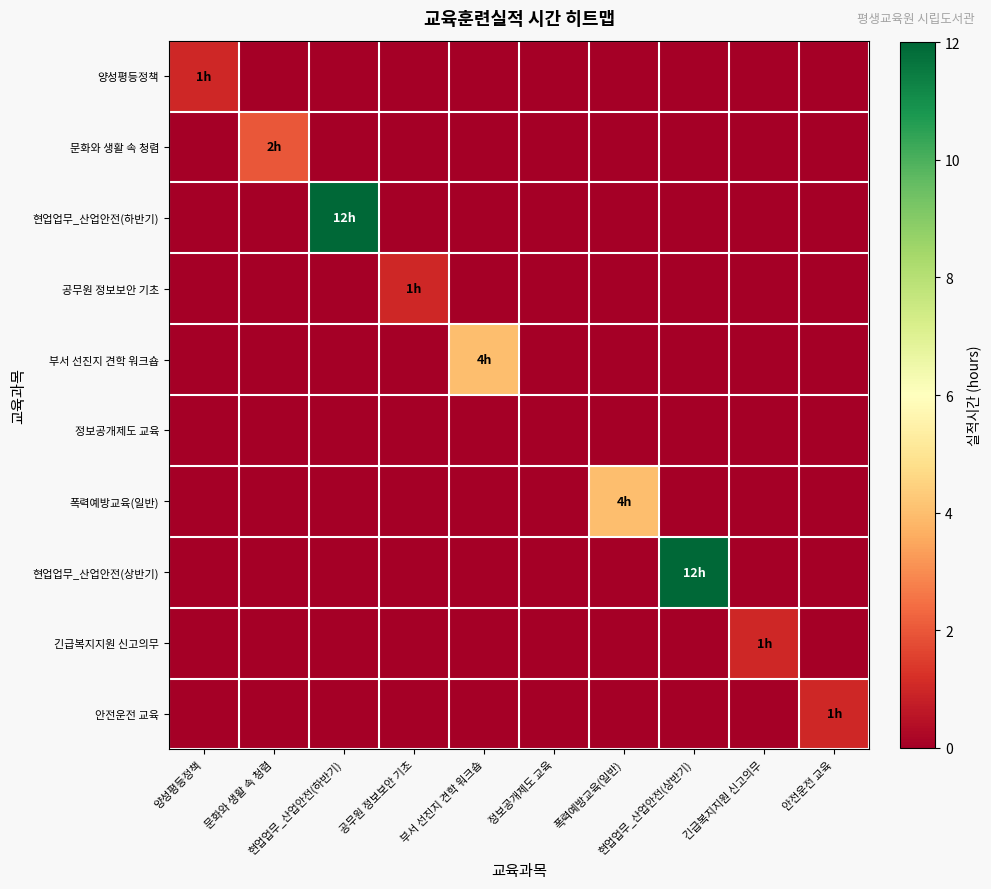

Reading left to right, what are all the values shown in this chart?

양성평등정책: 양성평등정책=1	문화와 생활 속 청렴=0	현업업무_산업안전(하반기)=0	공무원 정보보안 기초=0	부서 선진지 견학 워크숍=0	정보공개제도 교육=0	폭력예방교육(일반)=0	현업업무_산업안전(상반기)=0	긴급복지지원 신고의무=0	안전운전 교육=0
문화와 생활 속 청렴: 양성평등정책=0	문화와 생활 속 청렴=2	현업업무_산업안전(하반기)=0	공무원 정보보안 기초=0	부서 선진지 견학 워크숍=0	정보공개제도 교육=0	폭력예방교육(일반)=0	현업업무_산업안전(상반기)=0	긴급복지지원 신고의무=0	안전운전 교육=0
현업업무_산업안전(하반기): 양성평등정책=0	문화와 생활 속 청렴=0	현업업무_산업안전(하반기)=12	공무원 정보보안 기초=0	부서 선진지 견학 워크숍=0	정보공개제도 교육=0	폭력예방교육(일반)=0	현업업무_산업안전(상반기)=0	긴급복지지원 신고의무=0	안전운전 교육=0
공무원 정보보안 기초: 양성평등정책=0	문화와 생활 속 청렴=0	현업업무_산업안전(하반기)=0	공무원 정보보안 기초=1	부서 선진지 견학 워크숍=0	정보공개제도 교육=0	폭력예방교육(일반)=0	현업업무_산업안전(상반기)=0	긴급복지지원 신고의무=0	안전운전 교육=0
부서 선진지 견학 워크숍: 양성평등정책=0	문화와 생활 속 청렴=0	현업업무_산업안전(하반기)=0	공무원 정보보안 기초=0	부서 선진지 견학 워크숍=4	정보공개제도 교육=0	폭력예방교육(일반)=0	현업업무_산업안전(상반기)=0	긴급복지지원 신고의무=0	안전운전 교육=0
정보공개제도 교육: 양성평등정책=0	문화와 생활 속 청렴=0	현업업무_산업안전(하반기)=0	공무원 정보보안 기초=0	부서 선진지 견학 워크숍=0	정보공개제도 교육=0	폭력예방교육(일반)=0	현업업무_산업안전(상반기)=0	긴급복지지원 신고의무=0	안전운전 교육=0
폭력예방교육(일반): 양성평등정책=0	문화와 생활 속 청렴=0	현업업무_산업안전(하반기)=0	공무원 정보보안 기초=0	부서 선진지 견학 워크숍=0	정보공개제도 교육=0	폭력예방교육(일반)=4	현업업무_산업안전(상반기)=0	긴급복지지원 신고의무=0	안전운전 교육=0
현업업무_산업안전(상반기): 양성평등정책=0	문화와 생활 속 청렴=0	현업업무_산업안전(하반기)=0	공무원 정보보안 기초=0	부서 선진지 견학 워크숍=0	정보공개제도 교육=0	폭력예방교육(일반)=0	현업업무_산업안전(상반기)=12	긴급복지지원 신고의무=0	안전운전 교육=0
긴급복지지원 신고의무: 양성평등정책=0	문화와 생활 속 청렴=0	현업업무_산업안전(하반기)=0	공무원 정보보안 기초=0	부서 선진지 견학 워크숍=0	정보공개제도 교육=0	폭력예방교육(일반)=0	현업업무_산업안전(상반기)=0	긴급복지지원 신고의무=1	안전운전 교육=0
안전운전 교육: 양성평등정책=0	문화와 생활 속 청렴=0	현업업무_산업안전(하반기)=0	공무원 정보보안 기초=0	부서 선진지 견학 워크숍=0	정보공개제도 교육=0	폭력예방교육(일반)=0	현업업무_산업안전(상반기)=0	긴급복지지원 신고의무=0	안전운전 교육=1